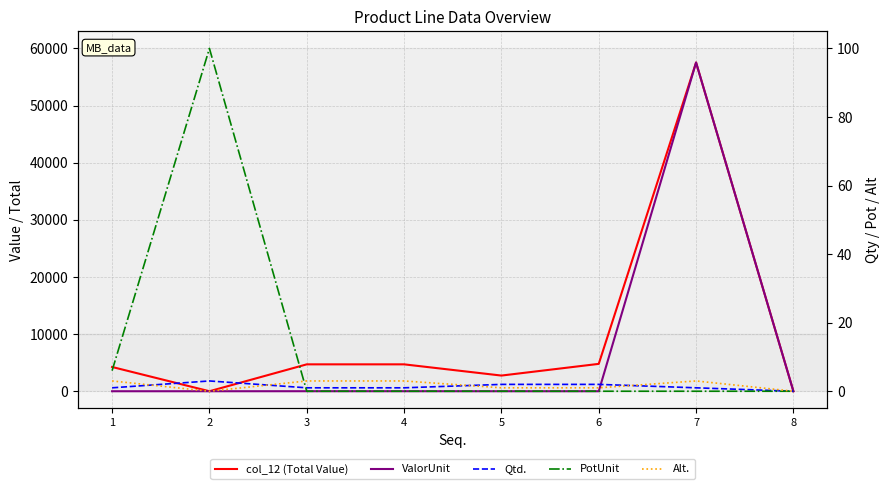

Is the value of Alt. at 8 greater than the value of col_12 (Total Value) at 3?

No